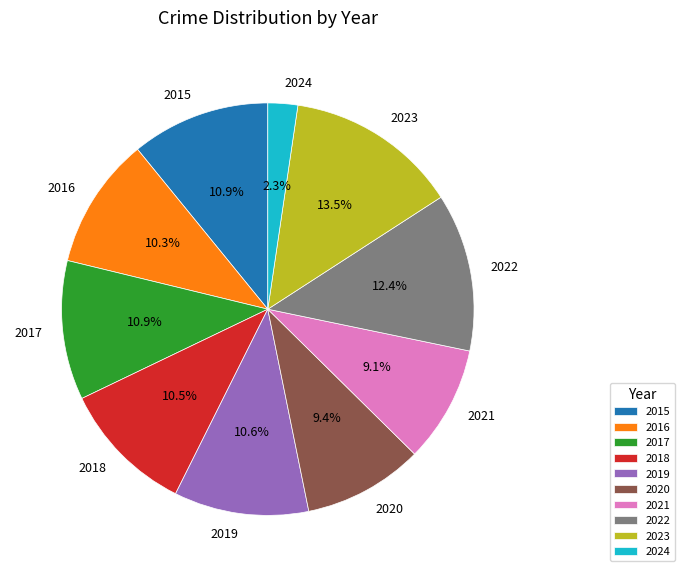

What is the smallest slice in the pie chart?

2024